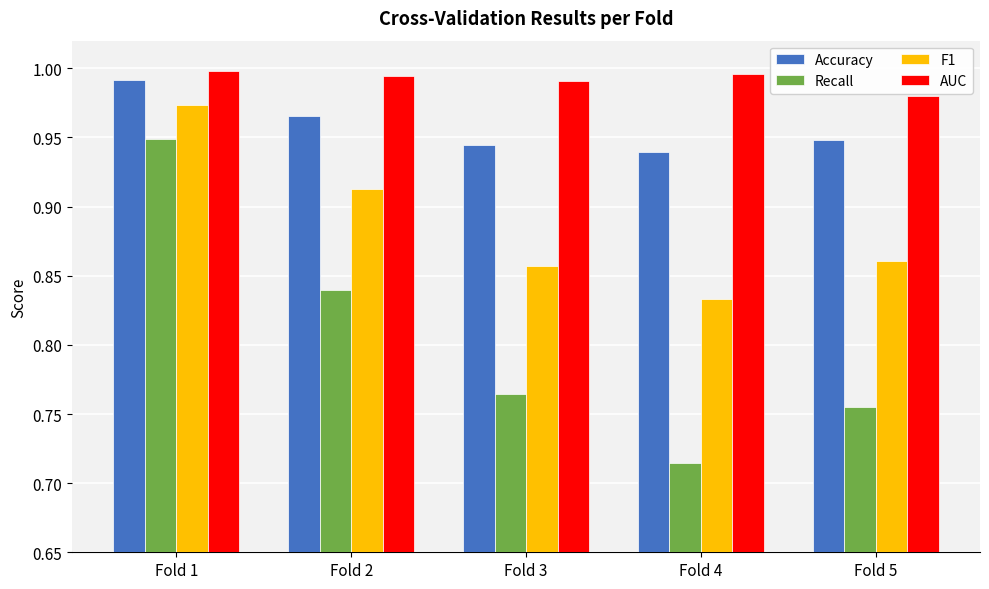

Which series has the largest range (max minus min)?

Recall